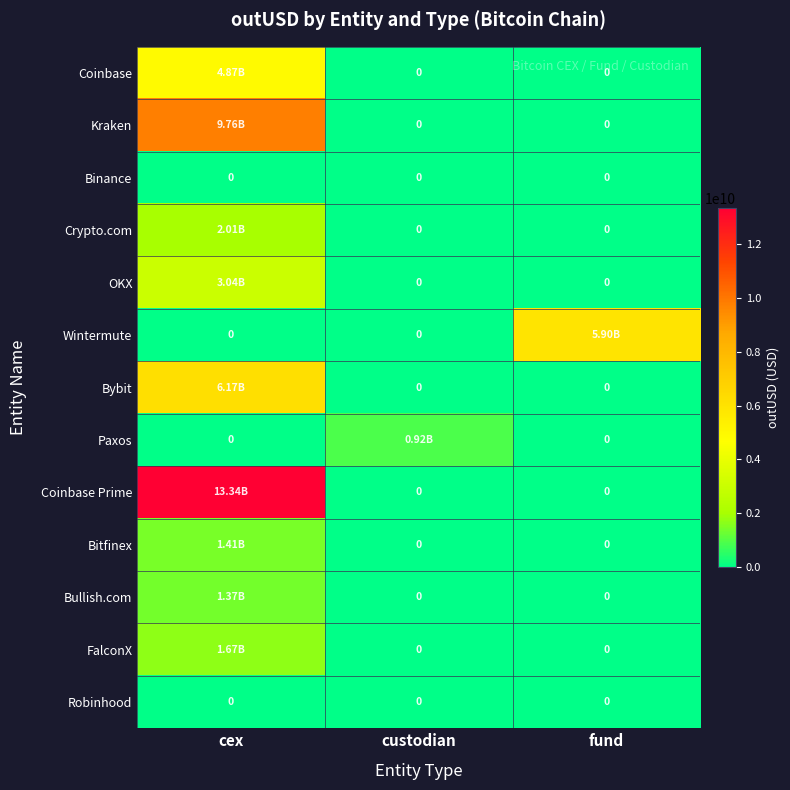

At how many categories does at least one series exceed 9957891429?

1